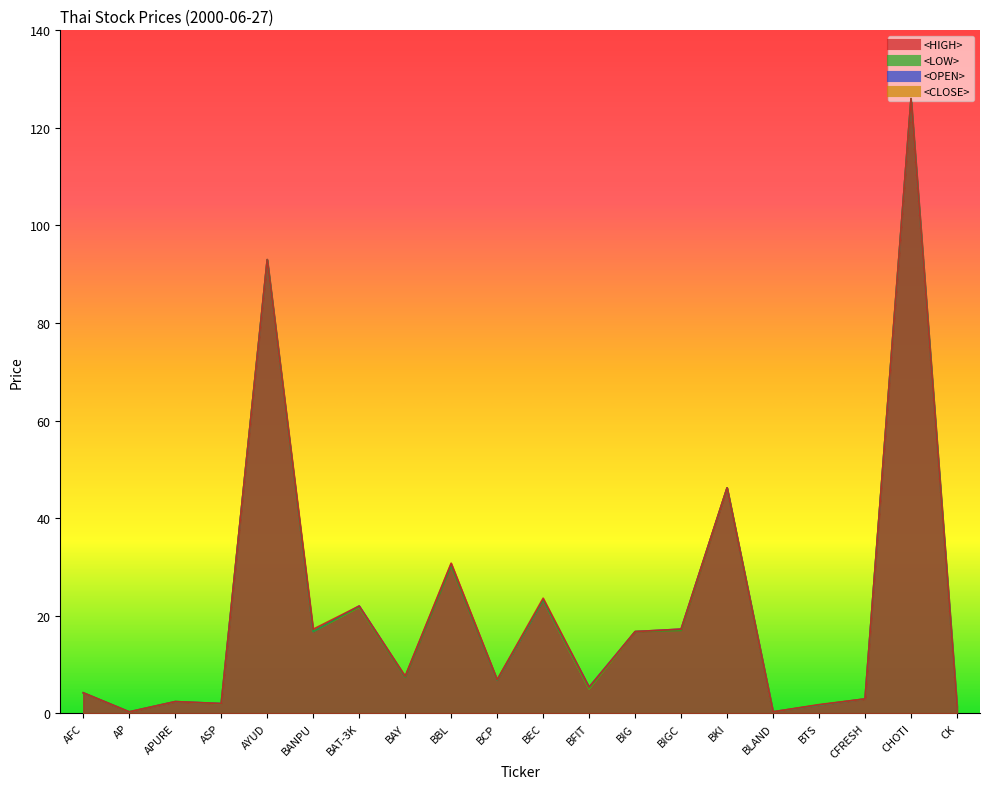

Reading left to right, list all the values displayed in this chart.

<HIGH>: 4.2	0.3	2.4	2.0	93.0	17.2	22.0	7.6	30.8	6.9	23.6	5.4	16.8	17.2	46.2	0.3	1.8	3.0	126.0	1.5
<LOW>: 4.2	0.3	2.4	1.9	93.0	16.8	21.8	7.4	30.2	6.8	23.2	5.0	16.8	17.0	46.2	0.3	1.7	3.0	126.0	1.4
<OPEN>: 4.2	0.3	2.4	2.0	93.0	16.8	22.0	7.5	30.5	6.8	23.2	5.4	16.8	17.2	46.2	0.3	1.7	3.0	126.0	1.4
<CLOSE>: 4.2	0.3	2.4	2.0	93.0	16.8	21.8	7.6	30.8	6.8	23.2	5.0	16.8	17.2	46.2	0.3	1.7	3.0	126.0	1.4